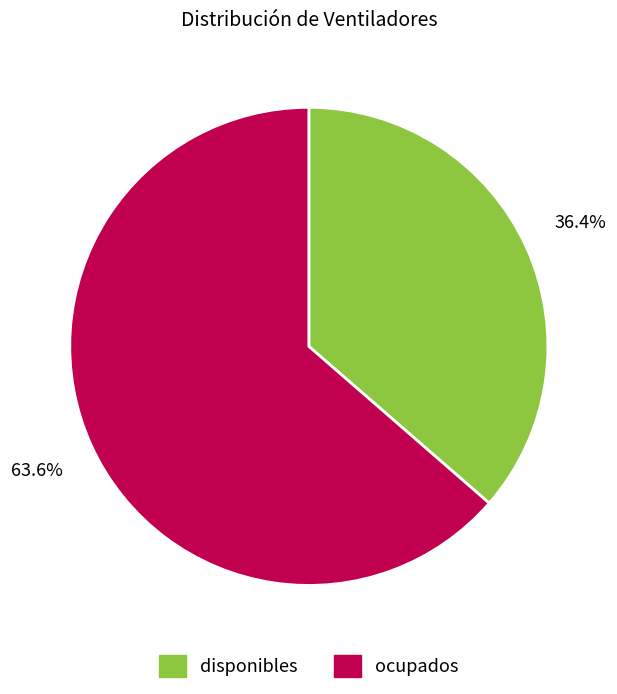

The ocupados slice represents 64% of the pie. True or false?

True